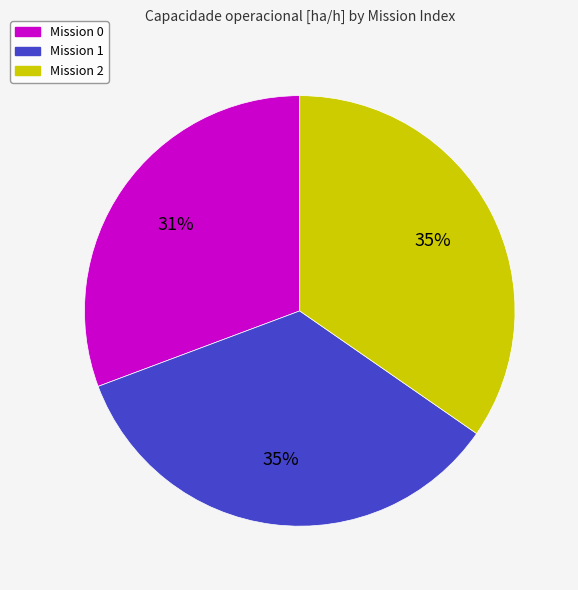

Is there any slice that represents more than half of the pie?

No